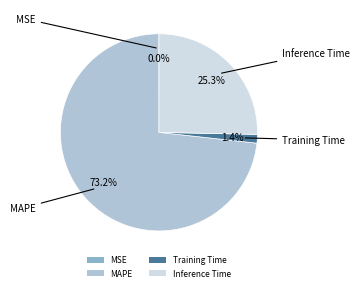

Is the sum of MAPE and Inference Time greater than half?

Yes